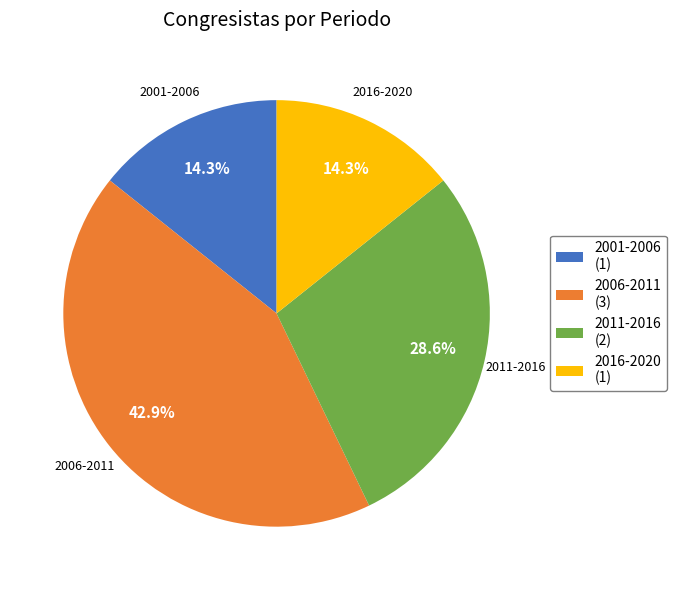

Is the sum of 2011-2016 (2) and 2016-2020 (1) greater than half?

No